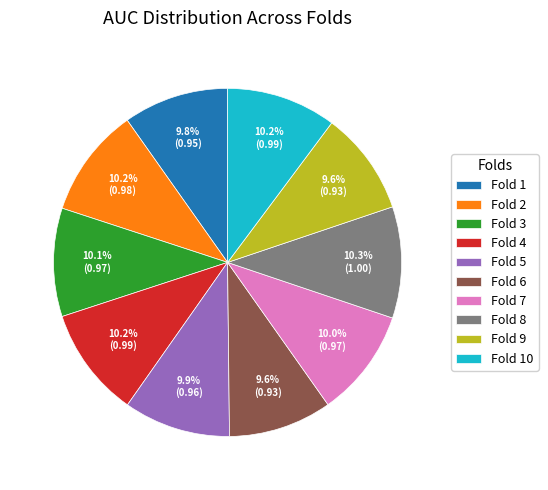

Combined, what portion of the pie is Fold 3 and Fold 7?

20.1%